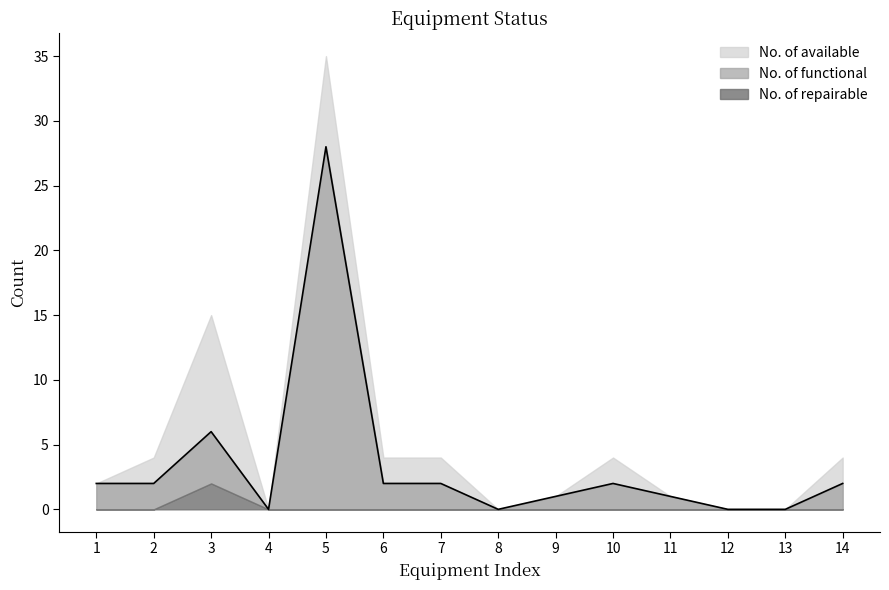

The No. of repairable series shows -1 at Ultrasonogram. True or false?

False